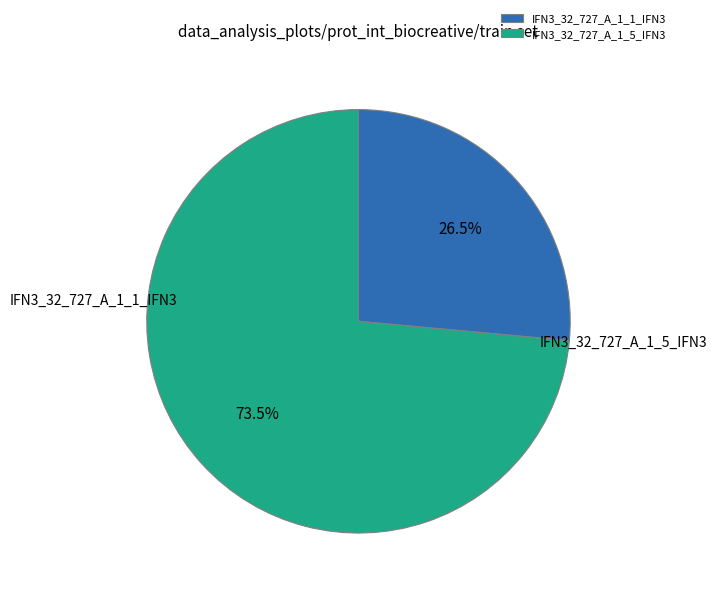

What is the change in value from IFN3_32_727_A_1_1_IFN3 to IFN3_32_727_A_1_5_IFN3?

+9.1